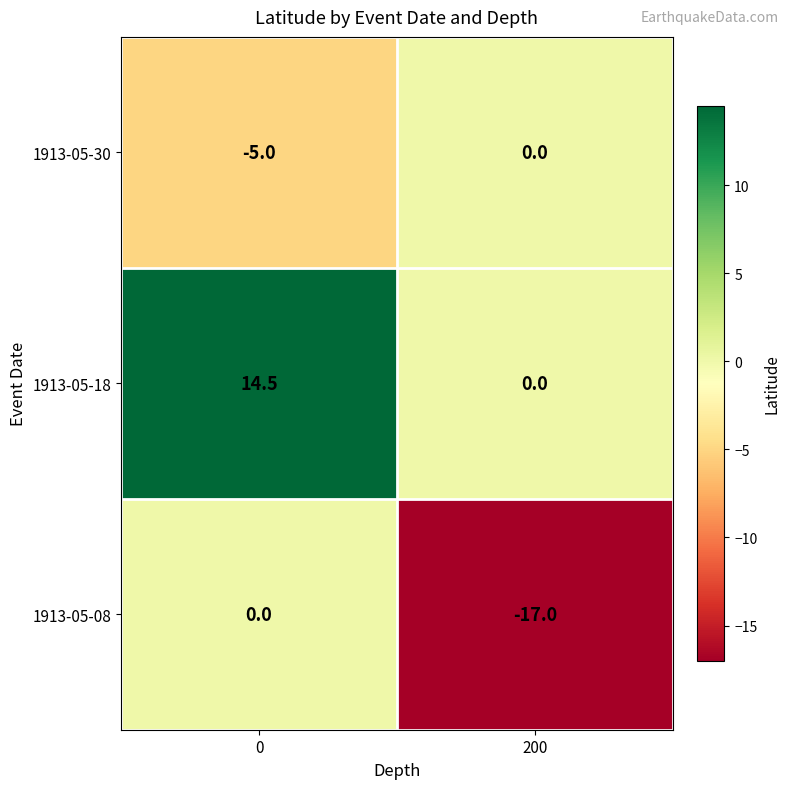

Which series has the largest range (max minus min)?

1913-05-08